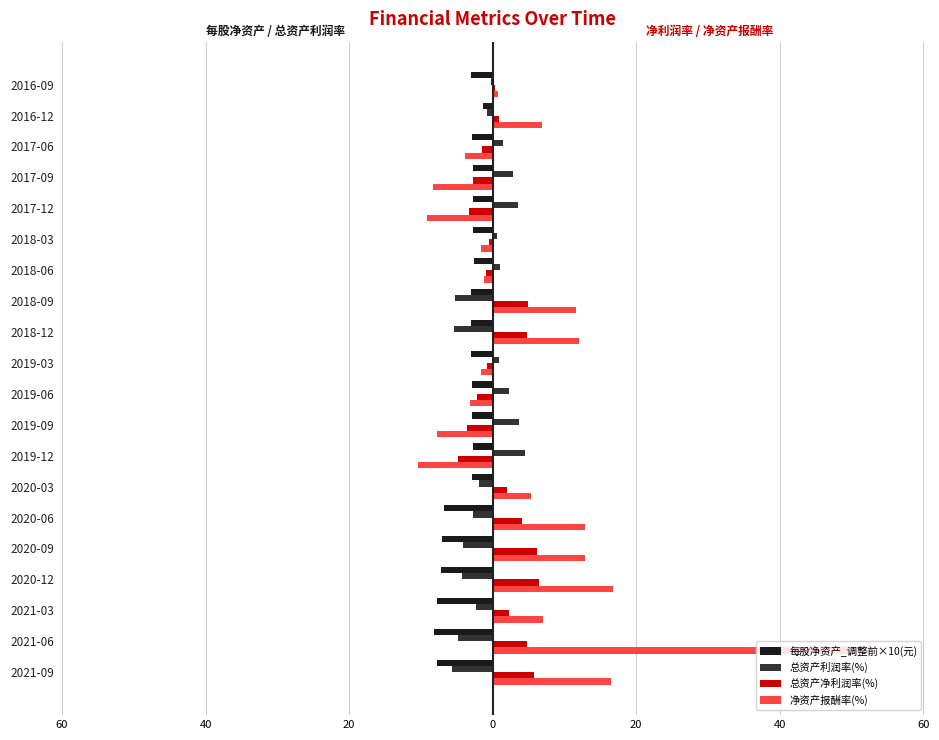

What are all the series names shown in the legend?

每股净资产_调整前×10(元), 总资产利润率(%), 总资产净利润率(%), 净资产报酬率(%)